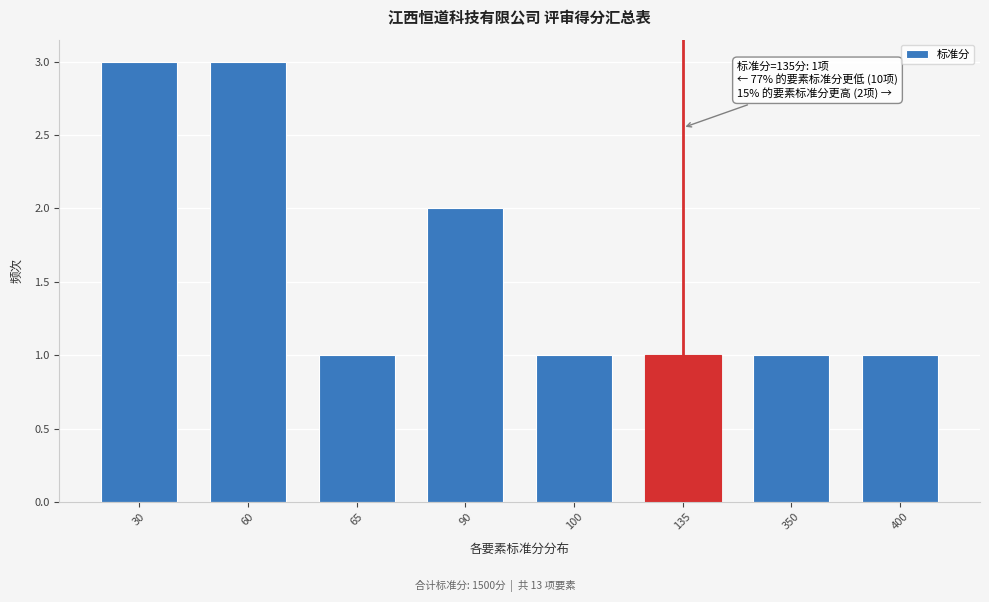

Reading right to left, extract all data points from this chart.

1	1	1	1	2	1	3	3